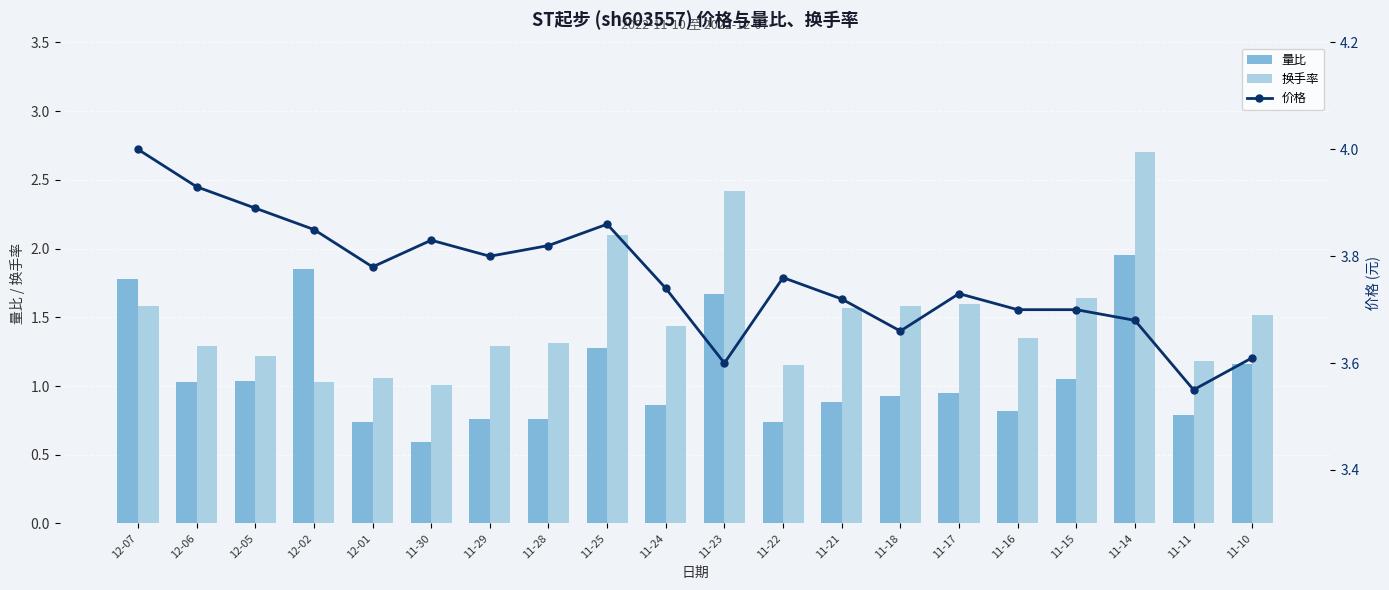

What is the label of the 13th bar from the right?

11-28